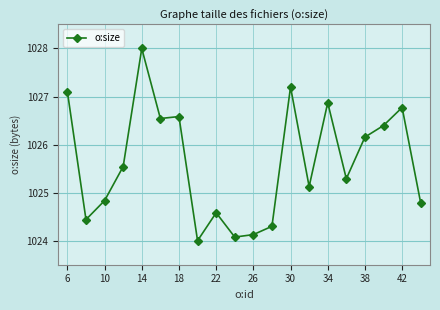

What is the sum of all values?

20512.7